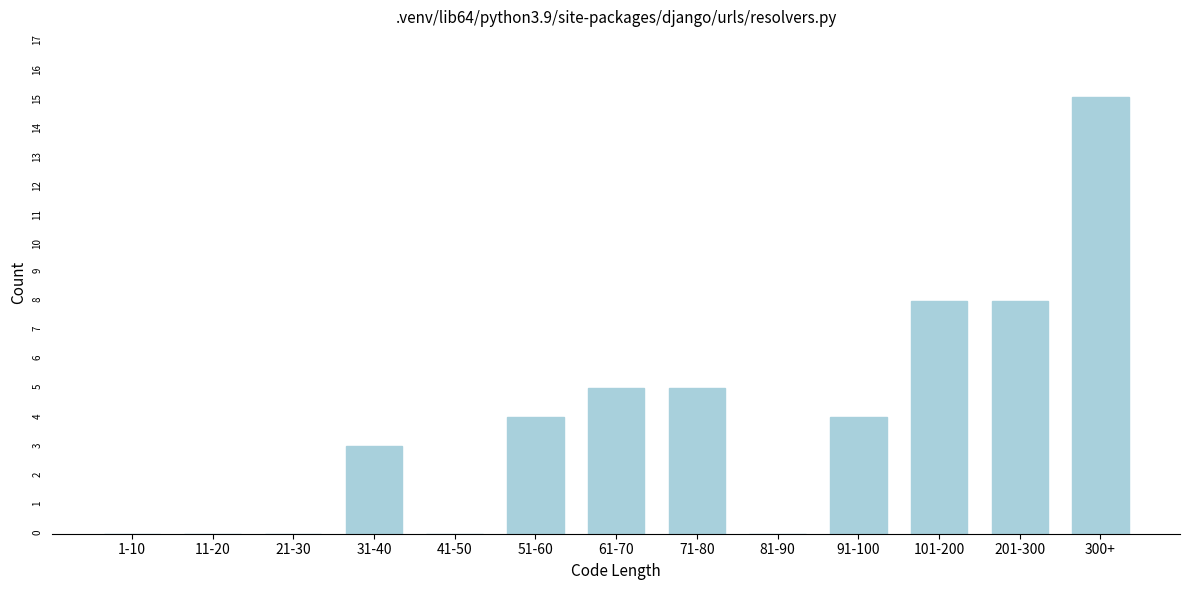

Reading right to left, what are all the values shown in this chart?

300+=15	201-300=8	101-200=8	91-100=4	81-90=0	71-80=5	61-70=5	51-60=4	41-50=0	31-40=3	21-30=0	11-20=0	1-10=0